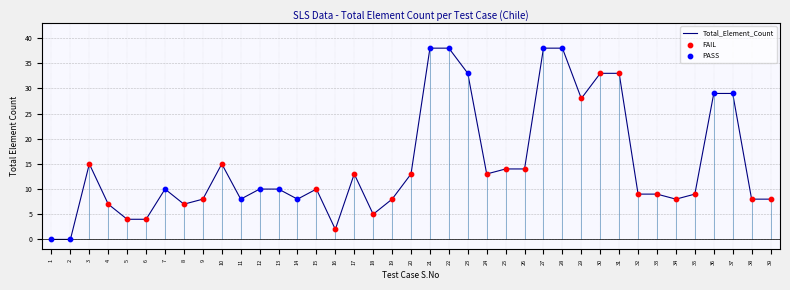

What is the change in value from 7 to 9?

-2